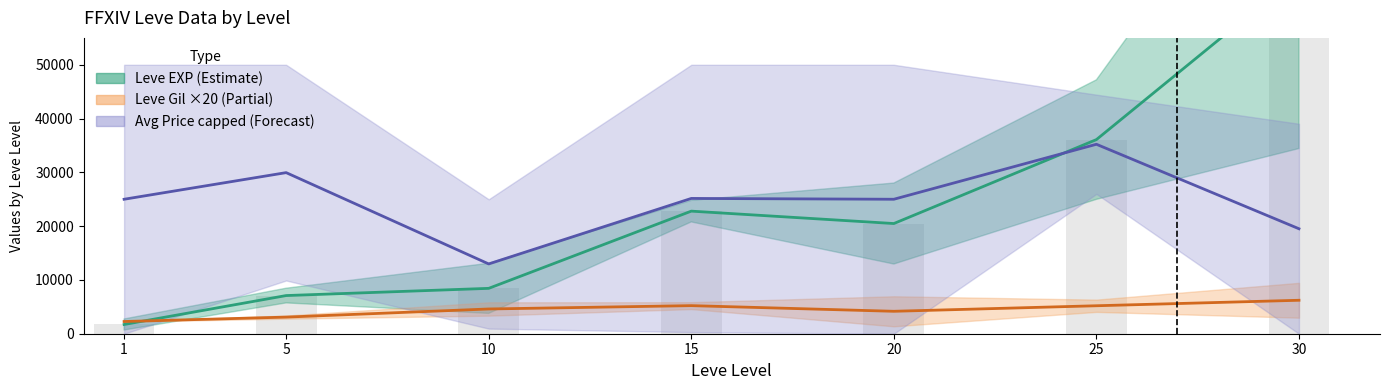

What is the value of the Leve EXP mean bar at the 4th from the left?

22790.0